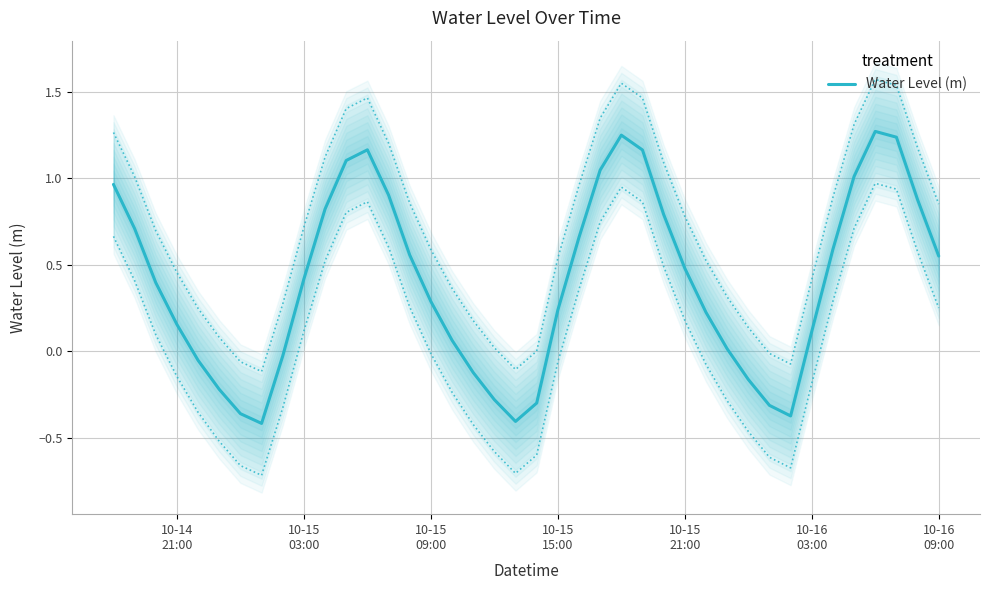

How many data points are above 0?

28